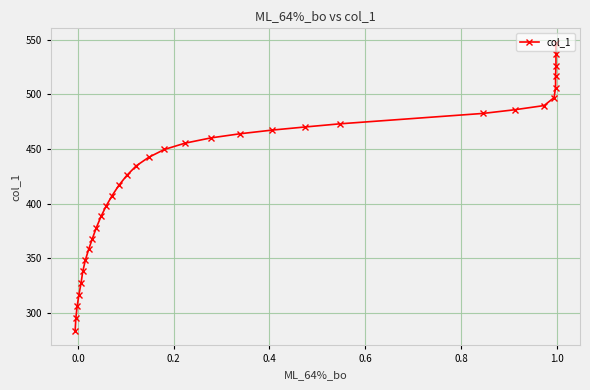

Is this an area chart (filled region under the line)?

No